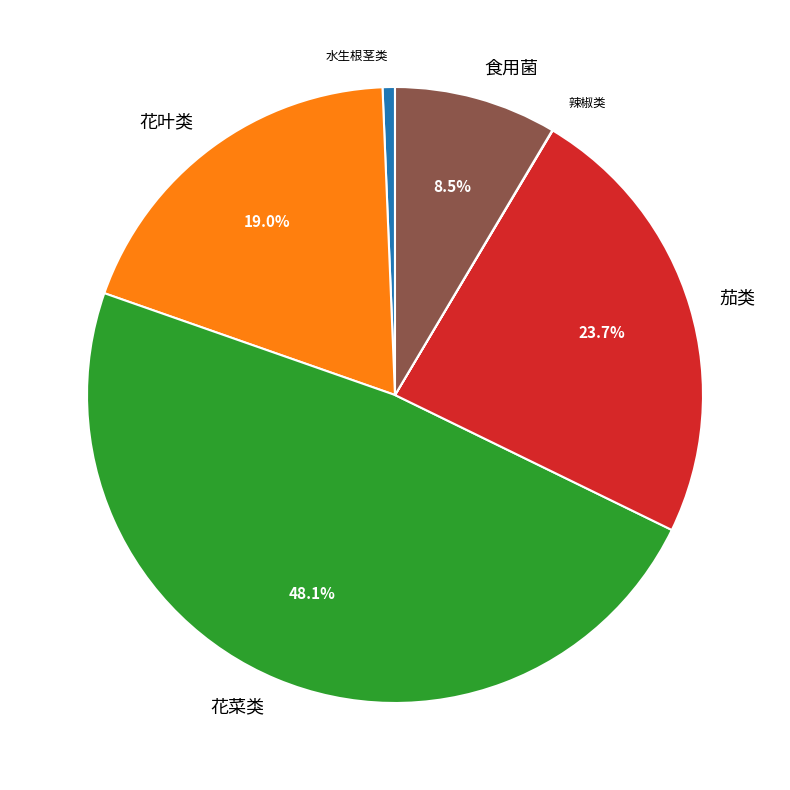

Does 水生根茎类 account for over 50% of the chart?

No